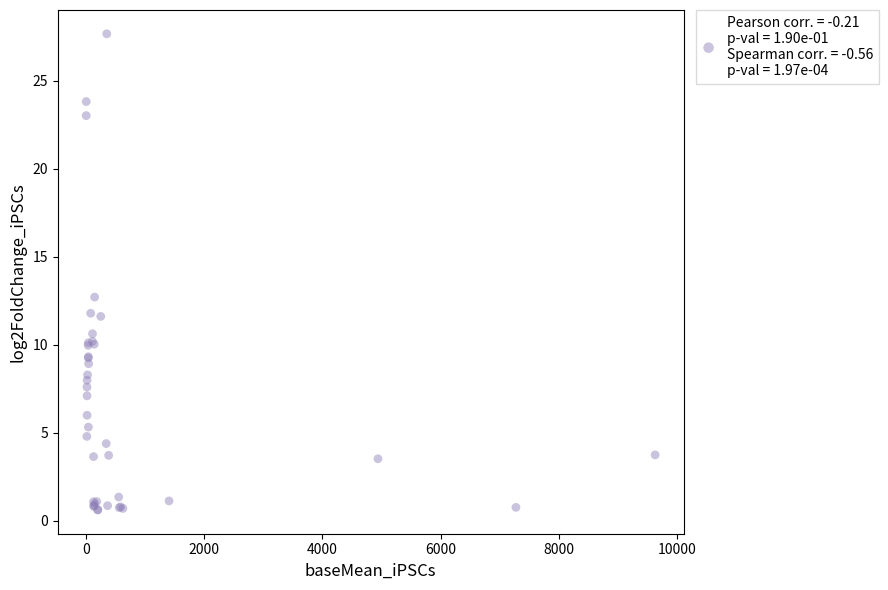

What Y value in the scatter plot is closest to 14?

12.7